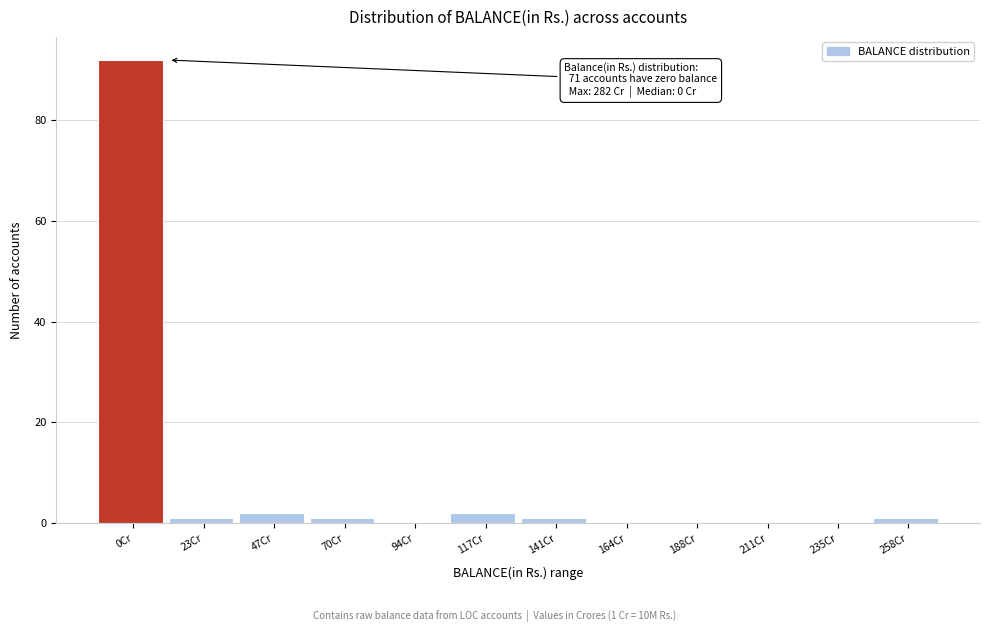

Reading left to right, extract all data points from this chart.

0Cr=92	23Cr=1	47Cr=2	70Cr=1	94Cr=0	117Cr=2	141Cr=1	164Cr=0	188Cr=0	211Cr=0	235Cr=0	258Cr=1